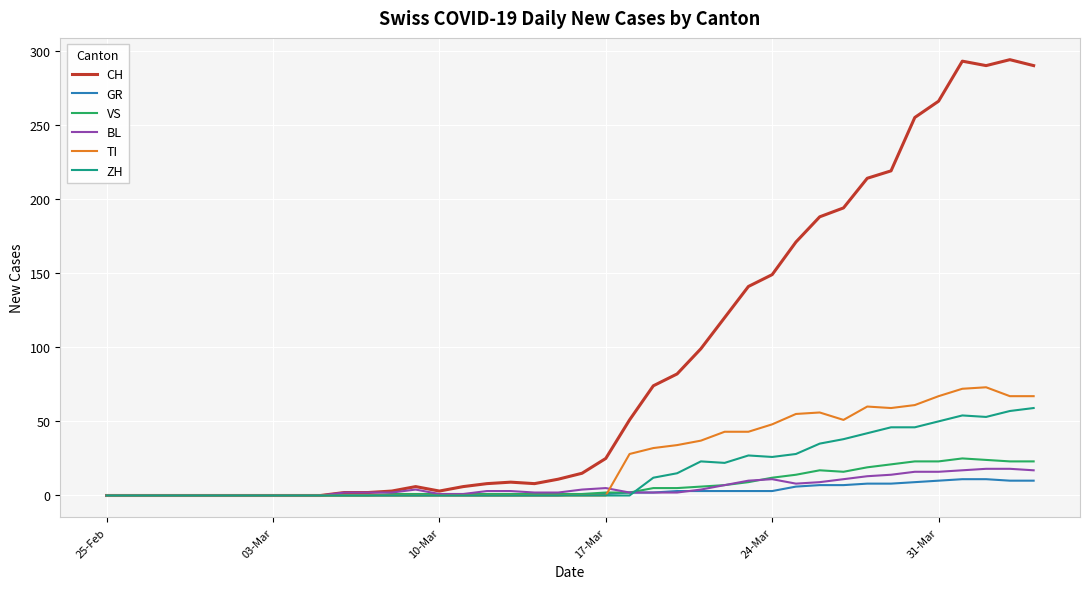

What is the maximum value for BL?

18